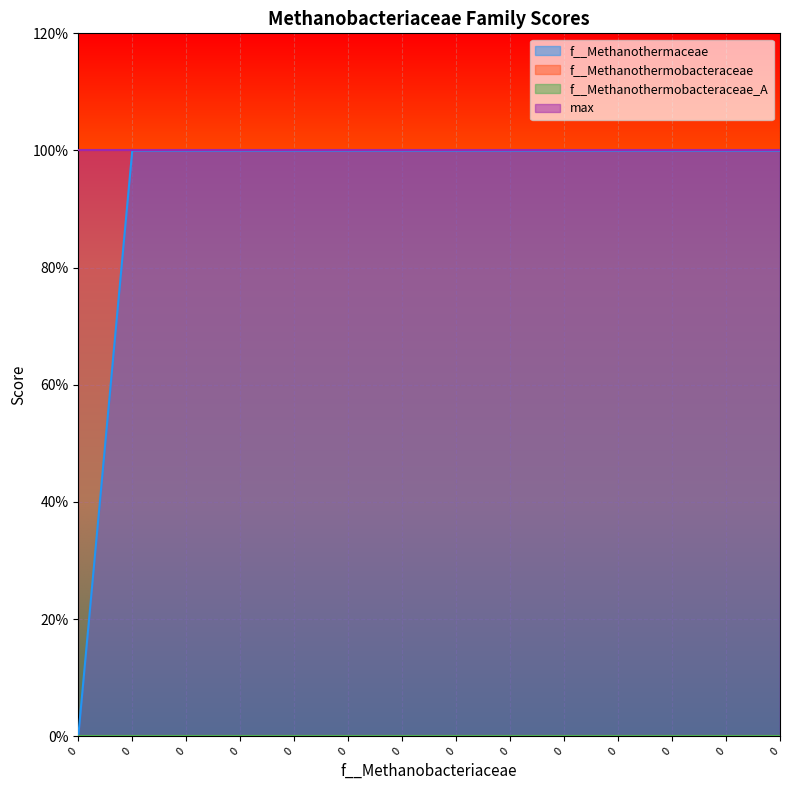

True or false: f__Methanothermobacteraceae has a value of 0 at 0.

True